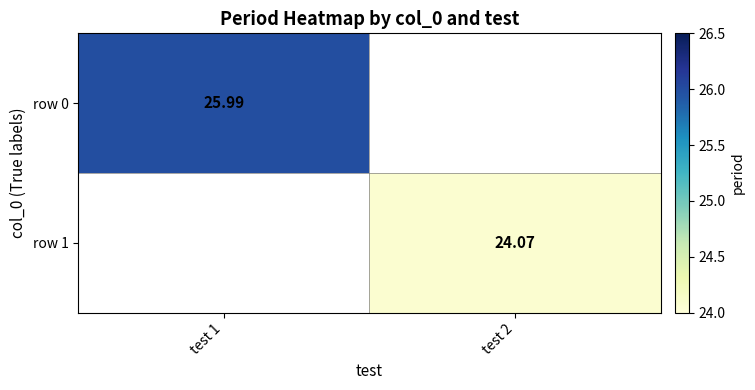

Is the value of row 1 at test 2 greater than the value of row 0 at test 1?

No